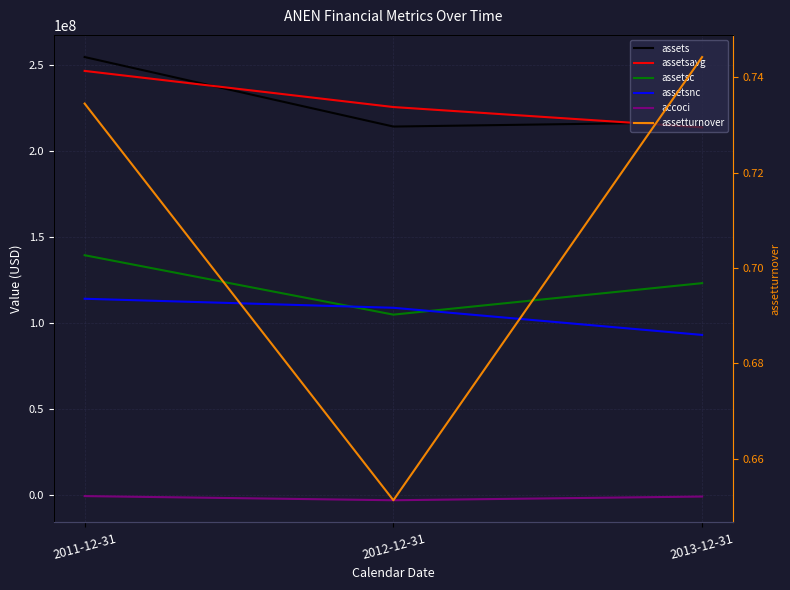

Rank the series at 2011-12-31 from lowest to highest value.

accoci, assetturnover, assetsnc, assetsc, assetsavg, assets